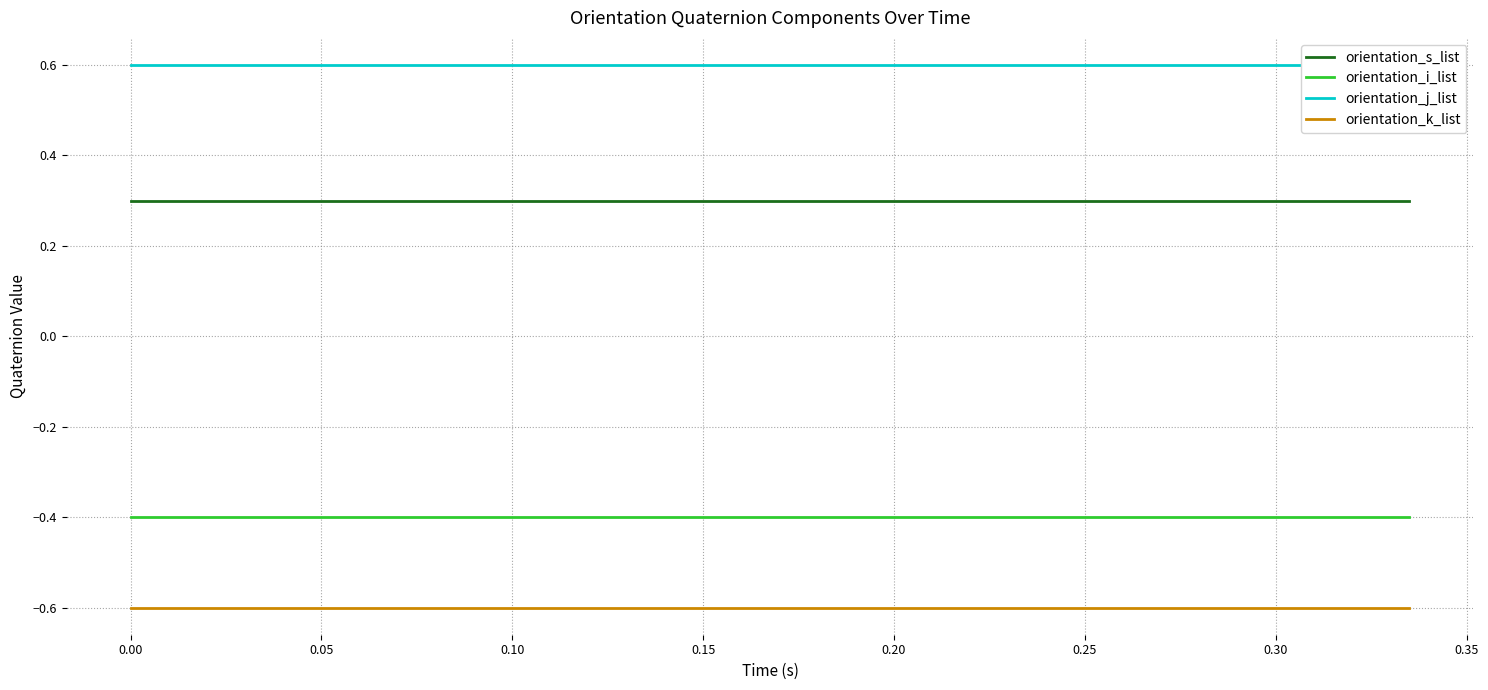

What is the lowest value of the orientation_i_list series?

-0.4